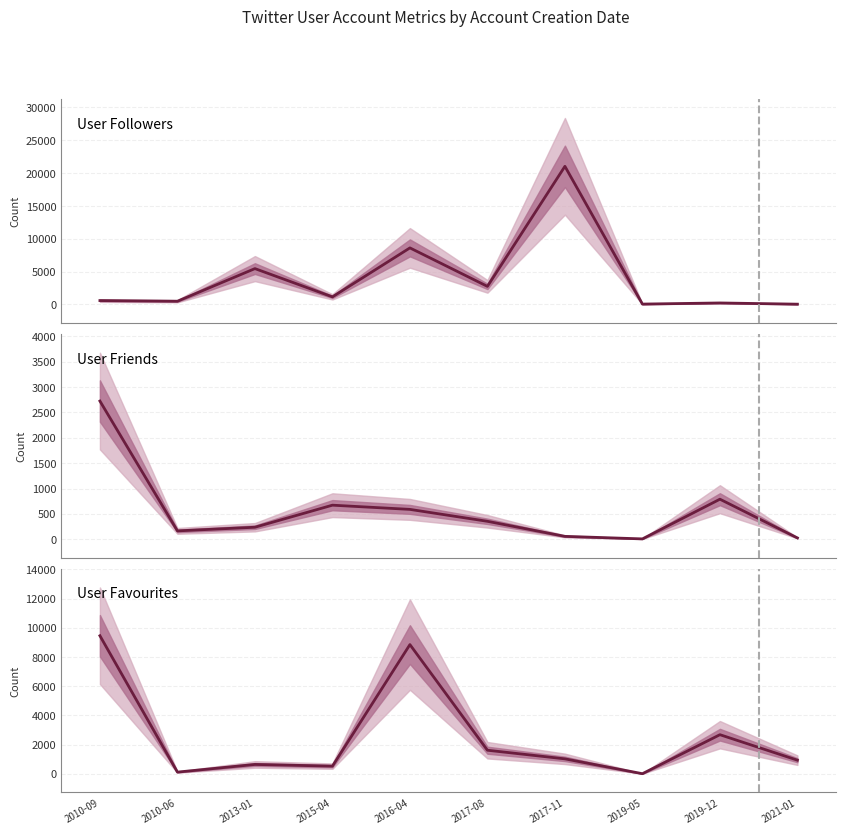

Is it true that user_favourites equals 285 at 2017-11?

False